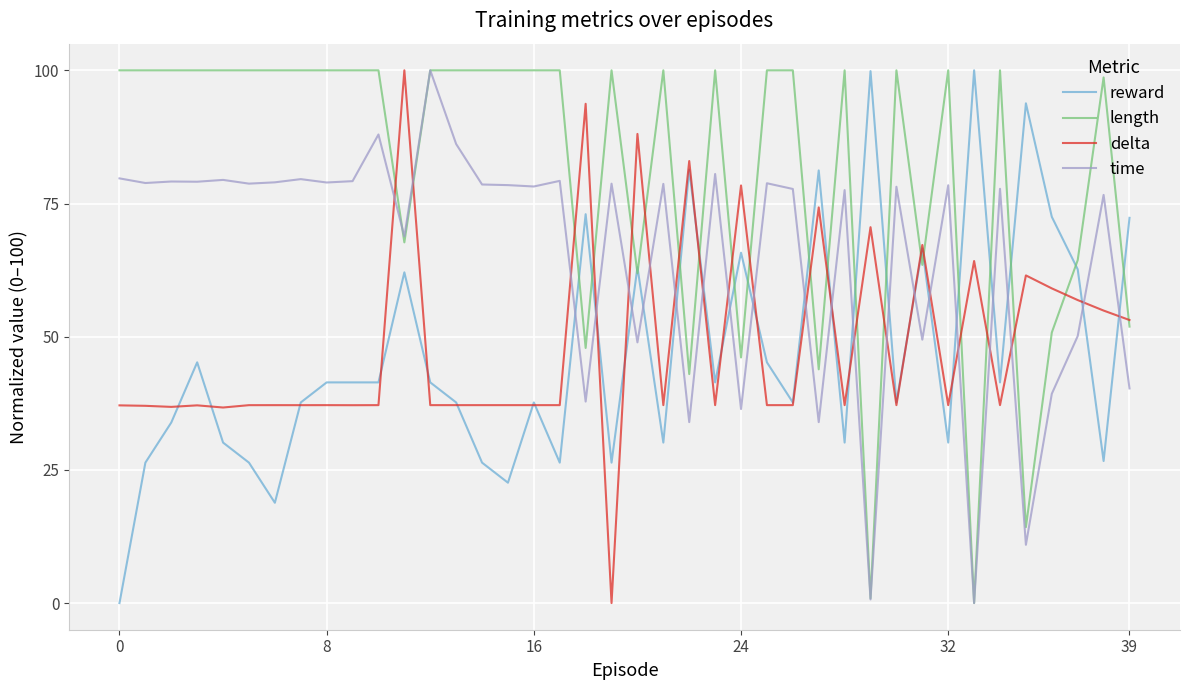

What is the maximum value for length?

100.0